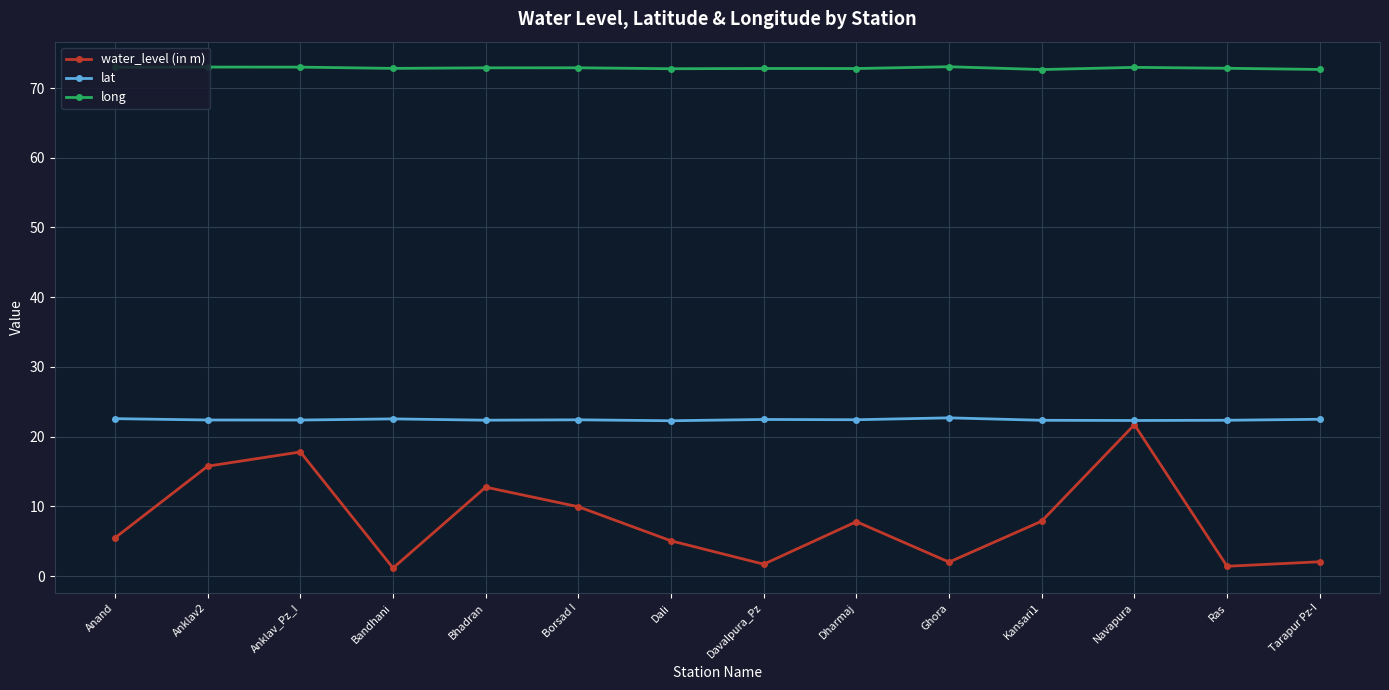

True or false: water_level (in m) and long intersect in this chart.

False